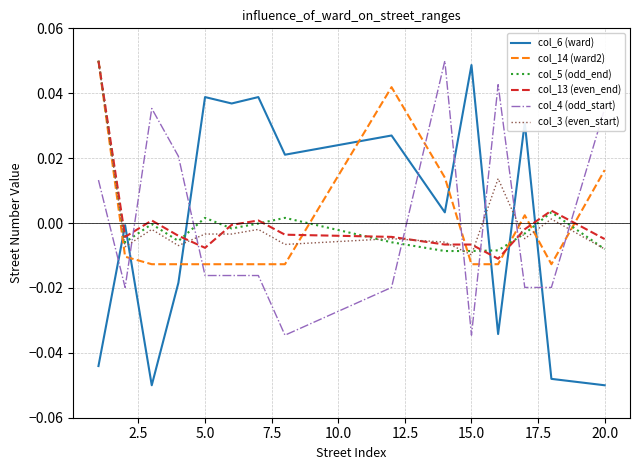

After their last crossing, which series has the higher values: col_6 (ward) or col_13 (even_end)?

col_13 (even_end)